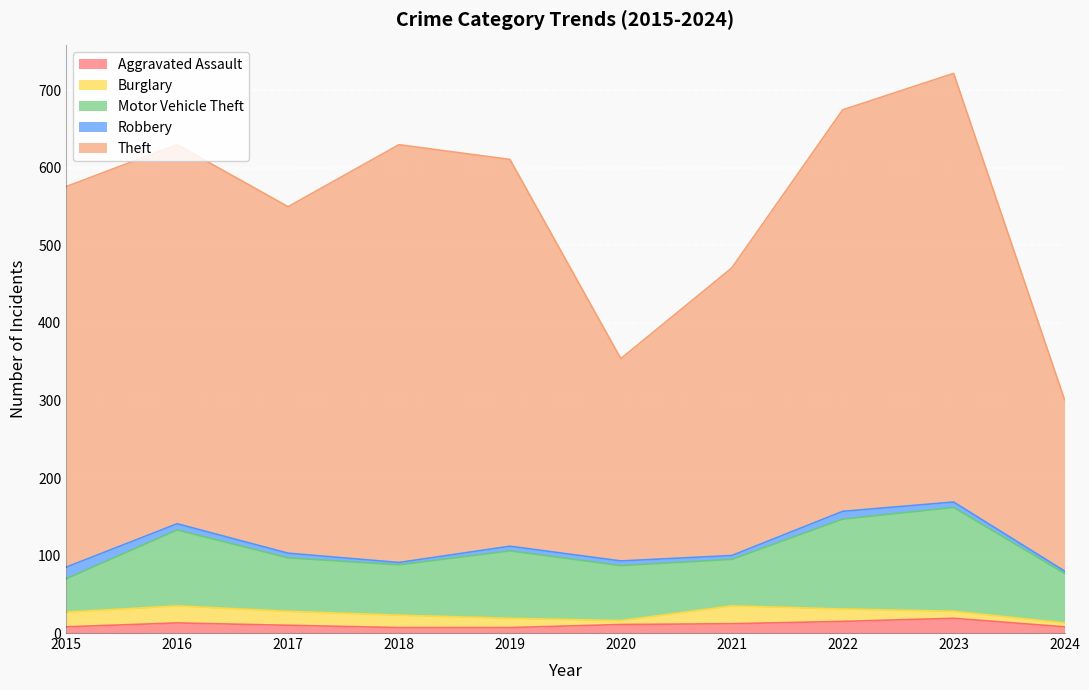

Reading left to right, list all the values displayed in this chart.

Aggravated Assault: 2015=8	2016=13	2017=10	2018=7	2019=7	2020=11	2021=12	2022=15	2023=19	2024=8
Burglary: 2015=19	2016=22	2017=18	2018=16	2019=12	2020=5	2021=23	2022=16	2023=9	2024=5
Motor Vehicle Theft: 2015=43	2016=98	2017=69	2018=65	2019=87	2020=71	2021=60	2022=116	2023=134	2024=64
Robbery: 2015=15	2016=8	2017=6	2018=3	2019=6	2020=6	2021=5	2022=10	2023=7	2024=3
Theft: 2015=491	2016=489	2017=447	2018=539	2019=499	2020=261	2021=371	2022=518	2023=553	2024=221